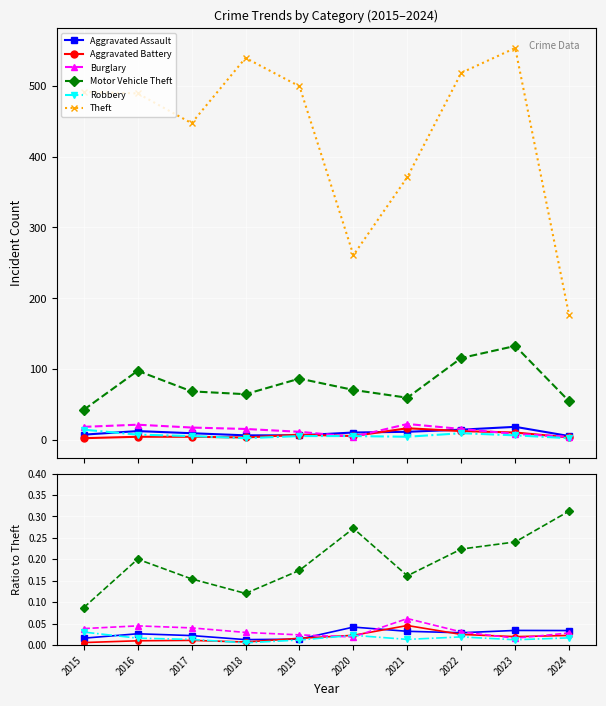

List the series in order of their peak value, lowest first.

Robbery, Aggravated Assault, Aggravated Battery, Burglary, Motor Vehicle Theft, Theft